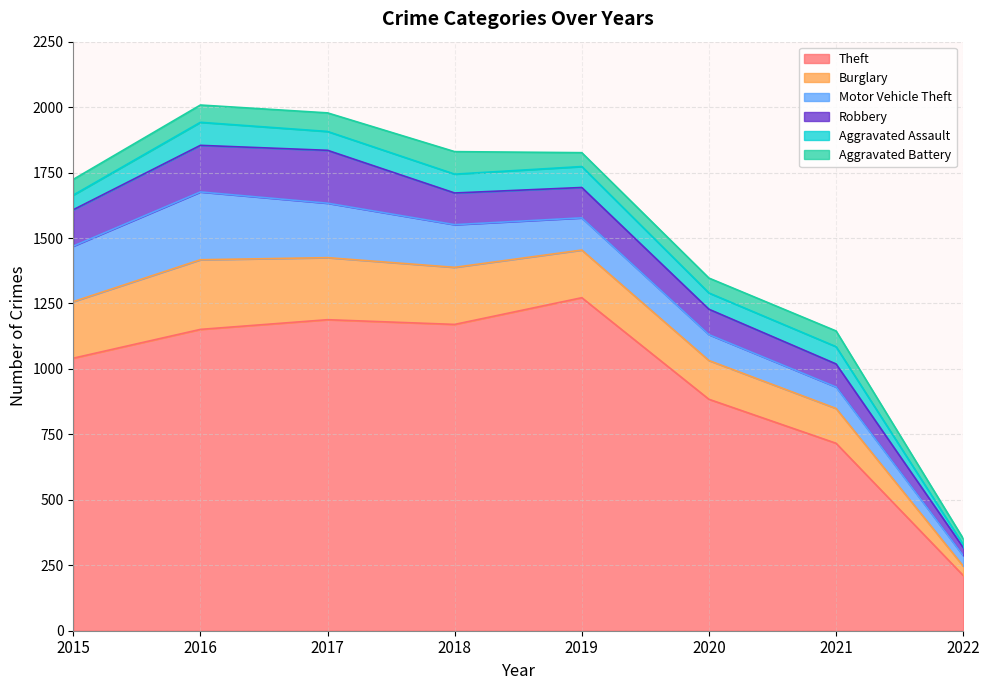

What is the total value across all series at 2016?

2008